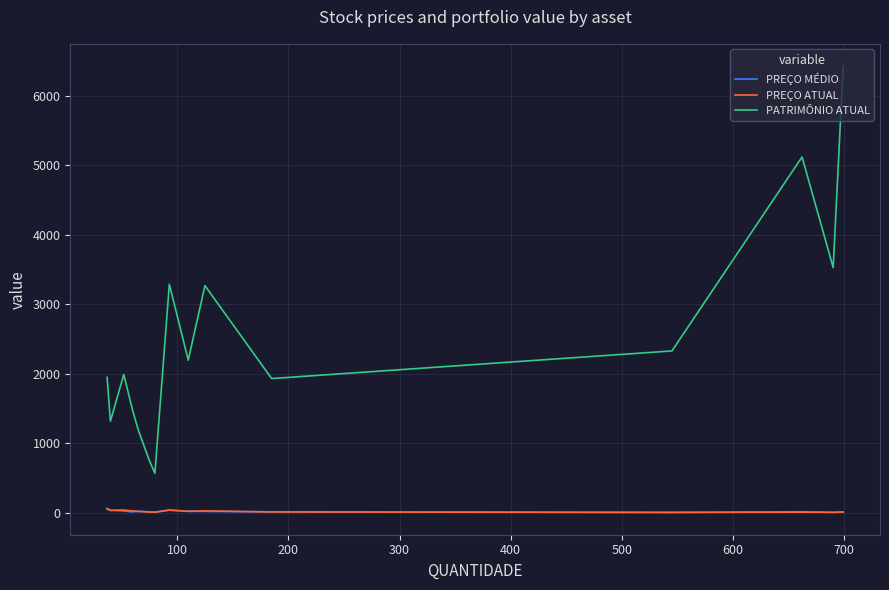

Which series has the widest spread of values?

PATRIMÔNIO ATUAL